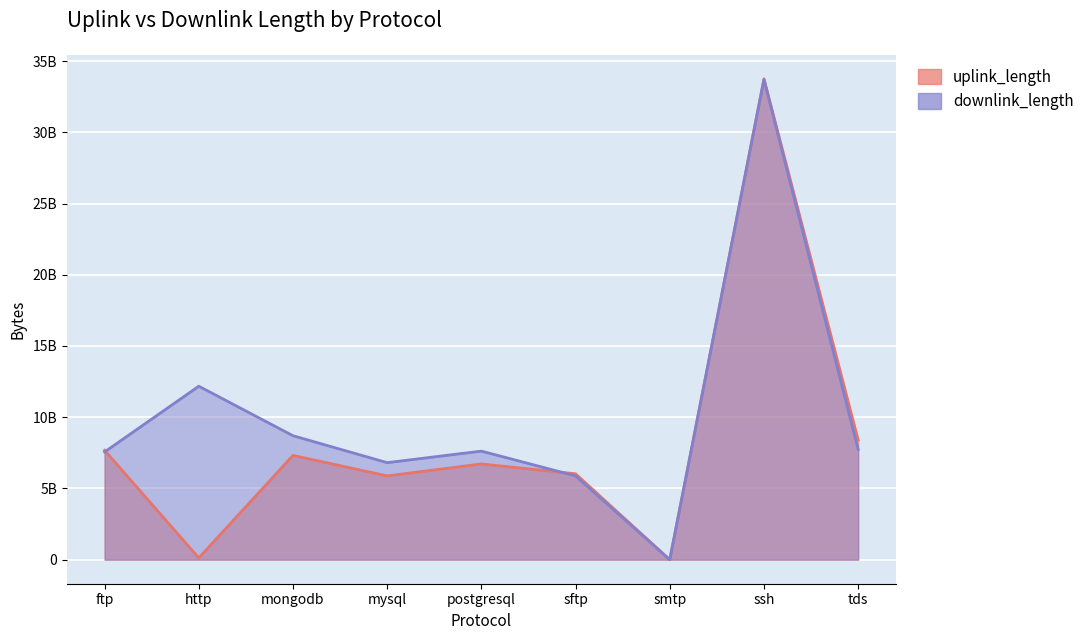

True or false: uplink_length has more than 2 interior local peaks.

True